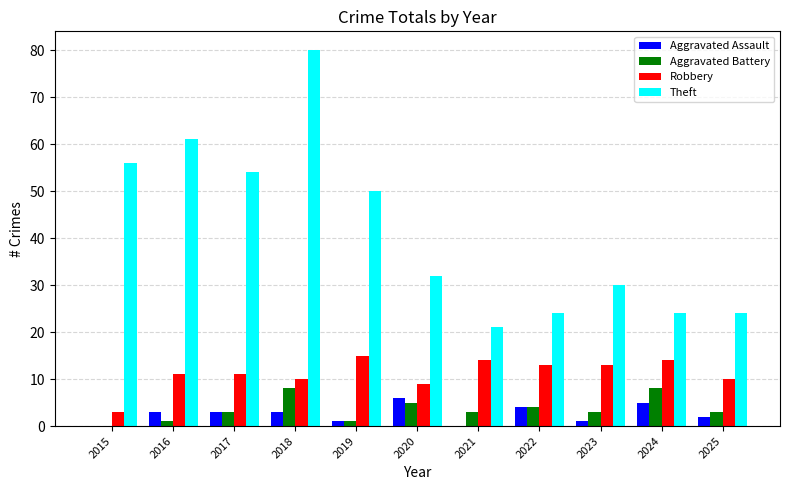

At which category is the sum across all series the highest?

2018